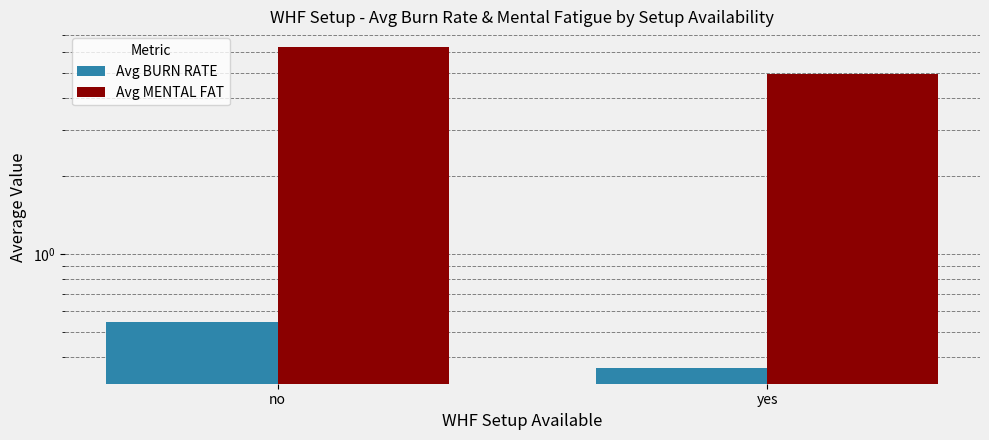

Rank the series by their average value, from lowest to highest.

Avg BURN RATE, Avg MENTAL FAT